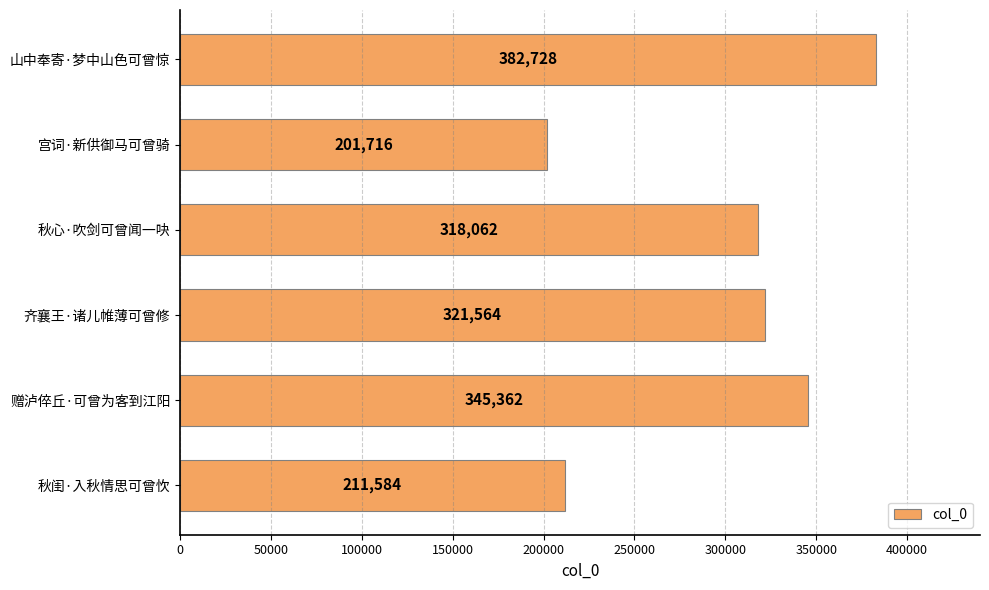

Count the number of categories in the chart.

6